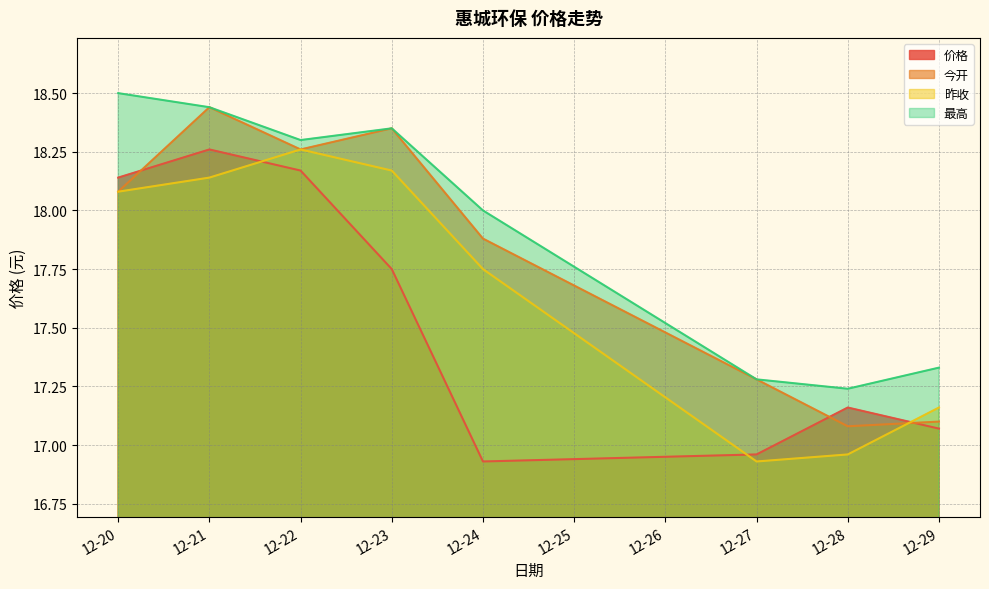

List the series in order of their overall mean, highest first.

最高, 今开, 昨收, 价格